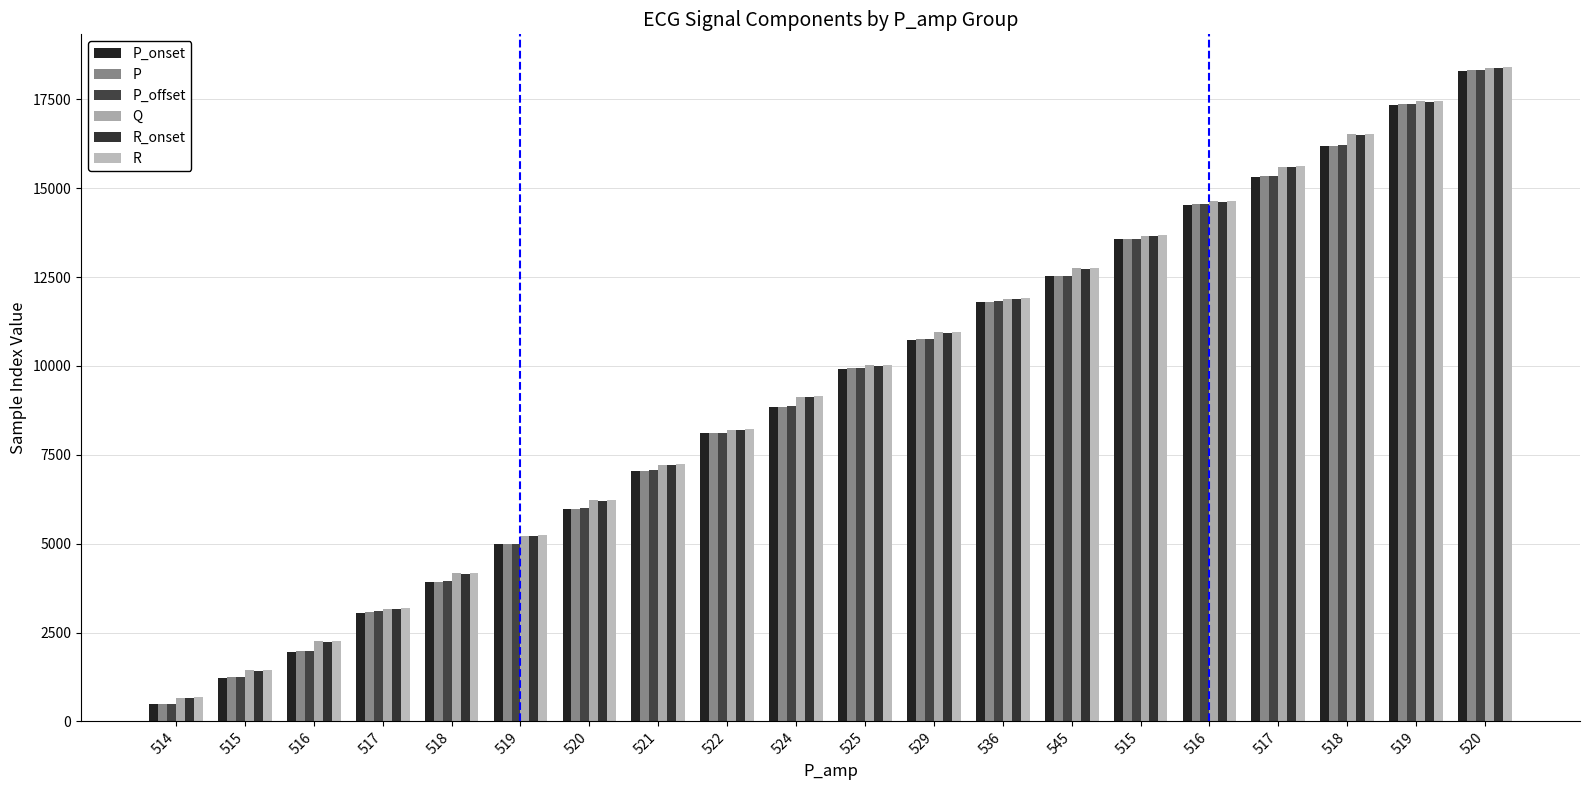

How many data points in P are less than 9935?

10